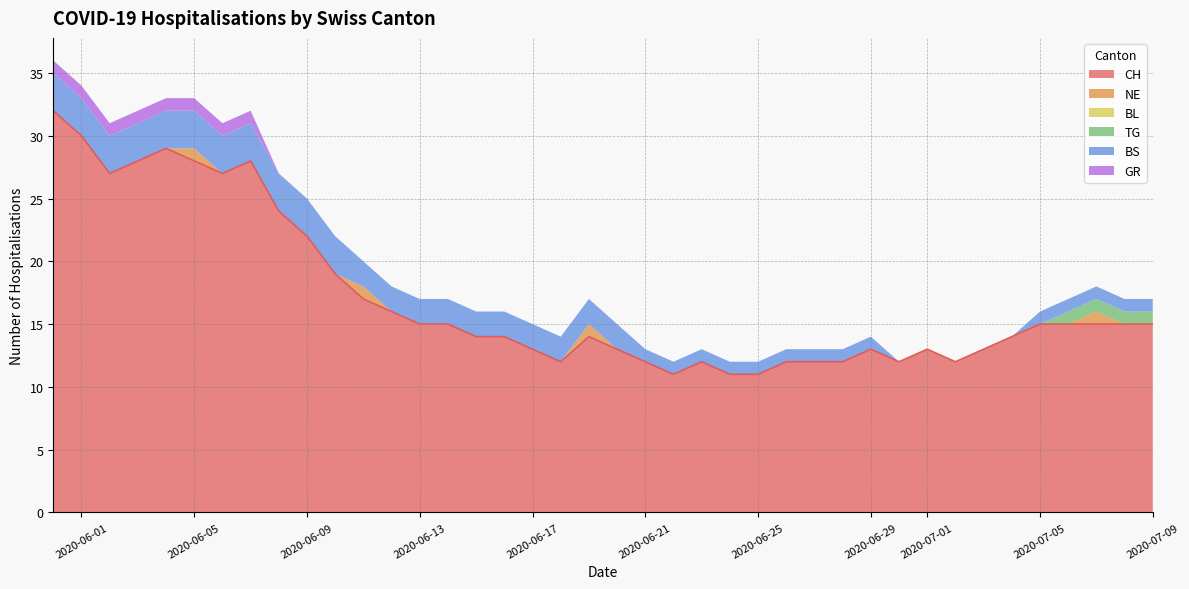

At which label is GR closest to 0?

8